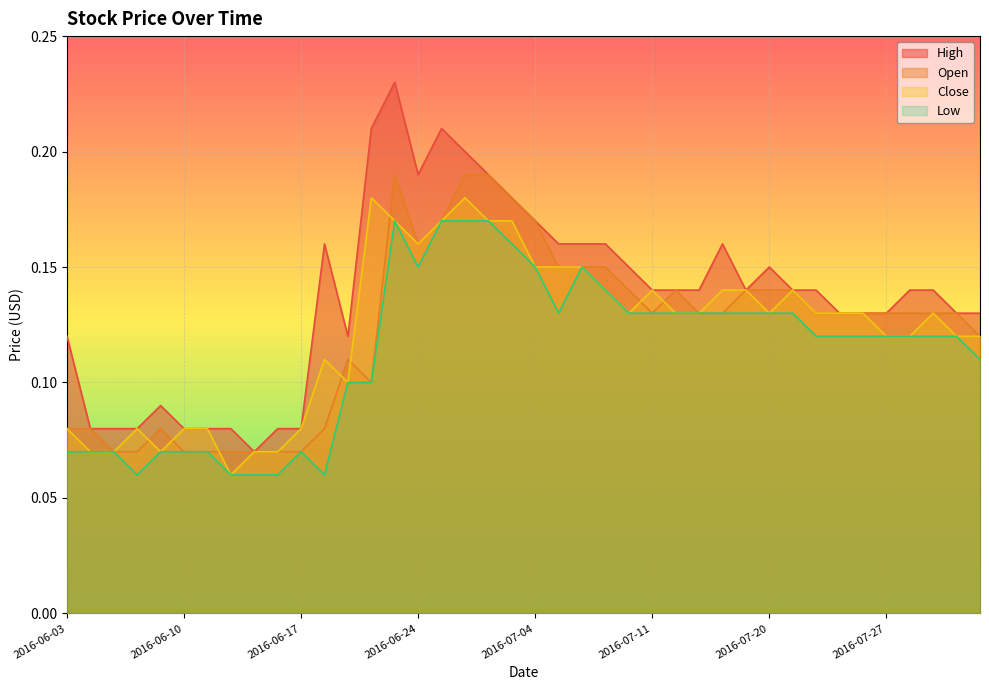

What are all the series names shown in the legend?

High, Open, Close, Low